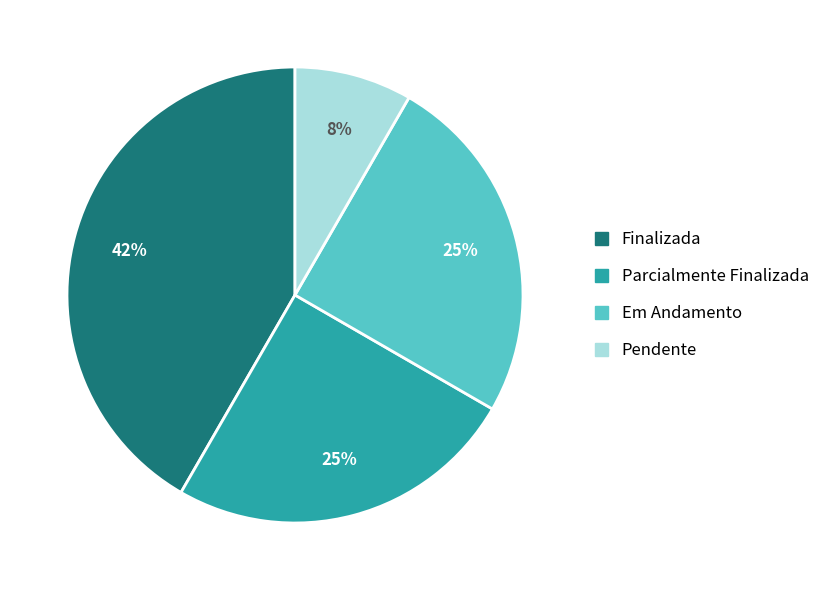

Count the number of slices in the pie.

4